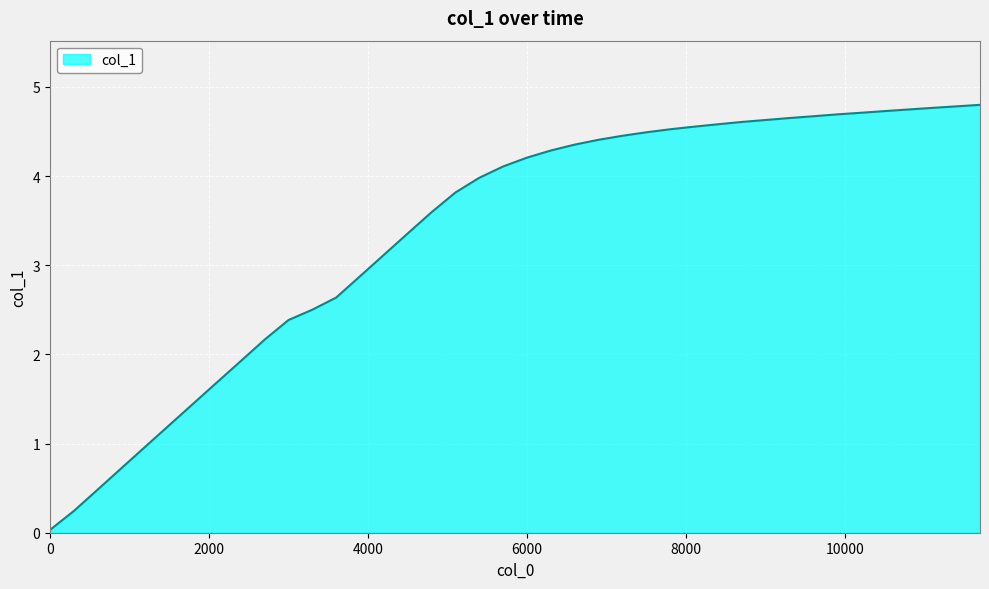

What is the difference between the maximum and minimum values?

4.8